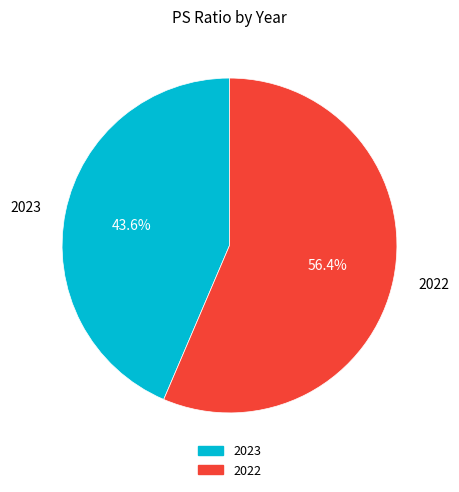

How many segments does this pie chart have?

2